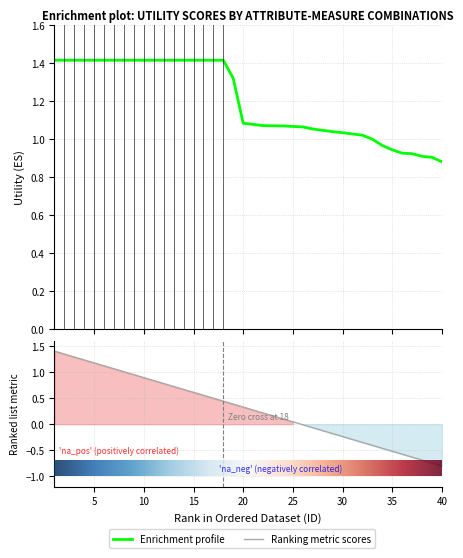

Between 24 and 23, which is larger?

23